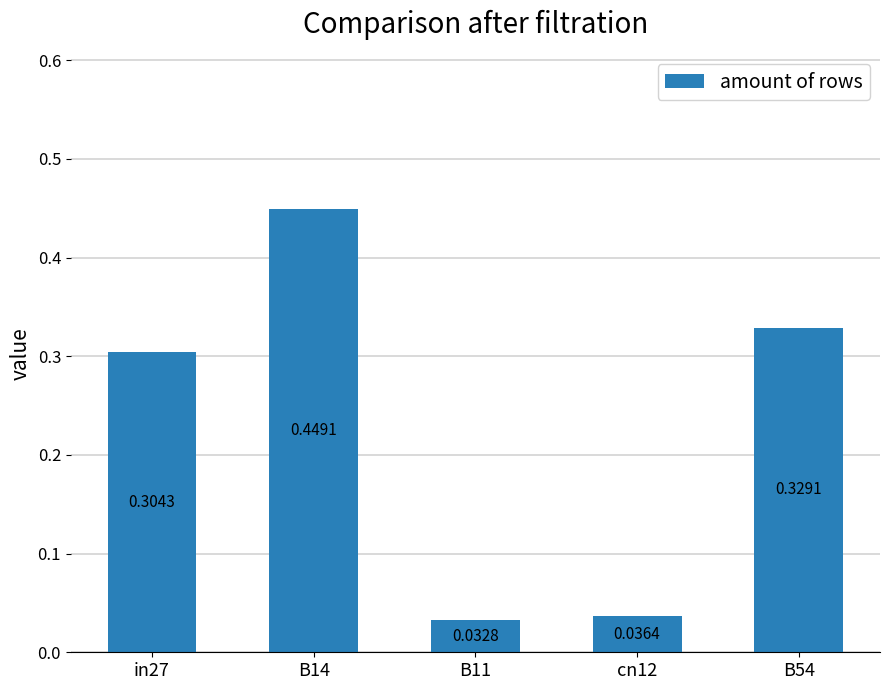

Does the chart contain stacked bars?

No